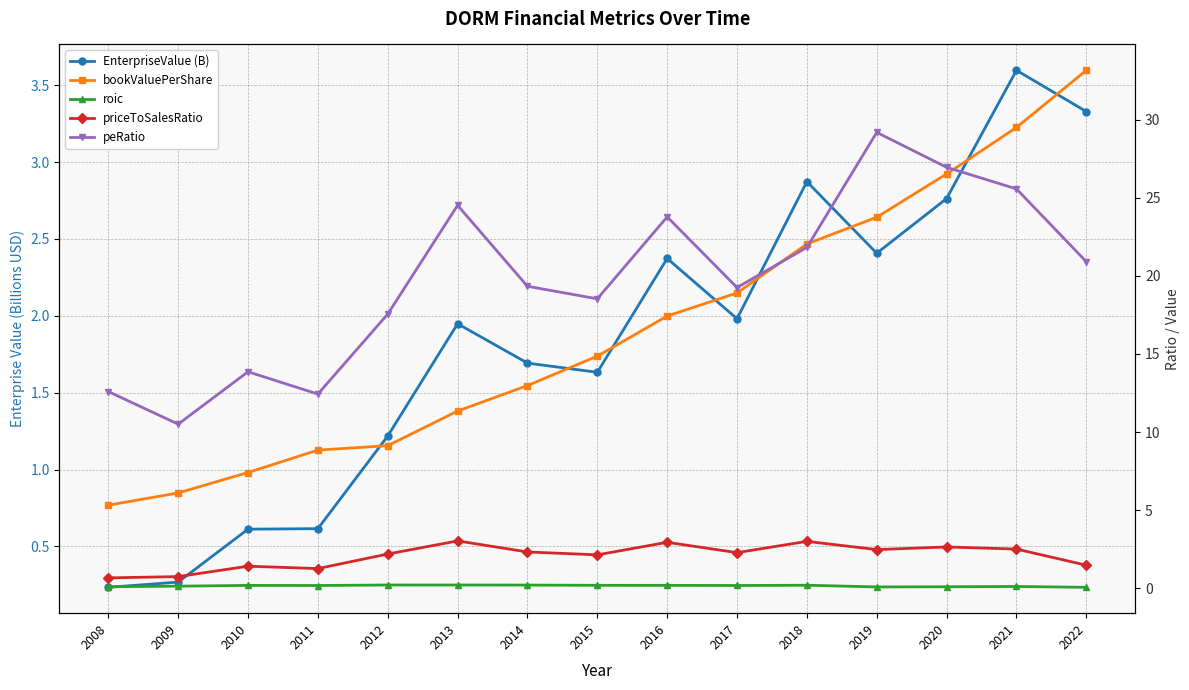

How many data points in EnterpriseValue (B) are less than 1?

4